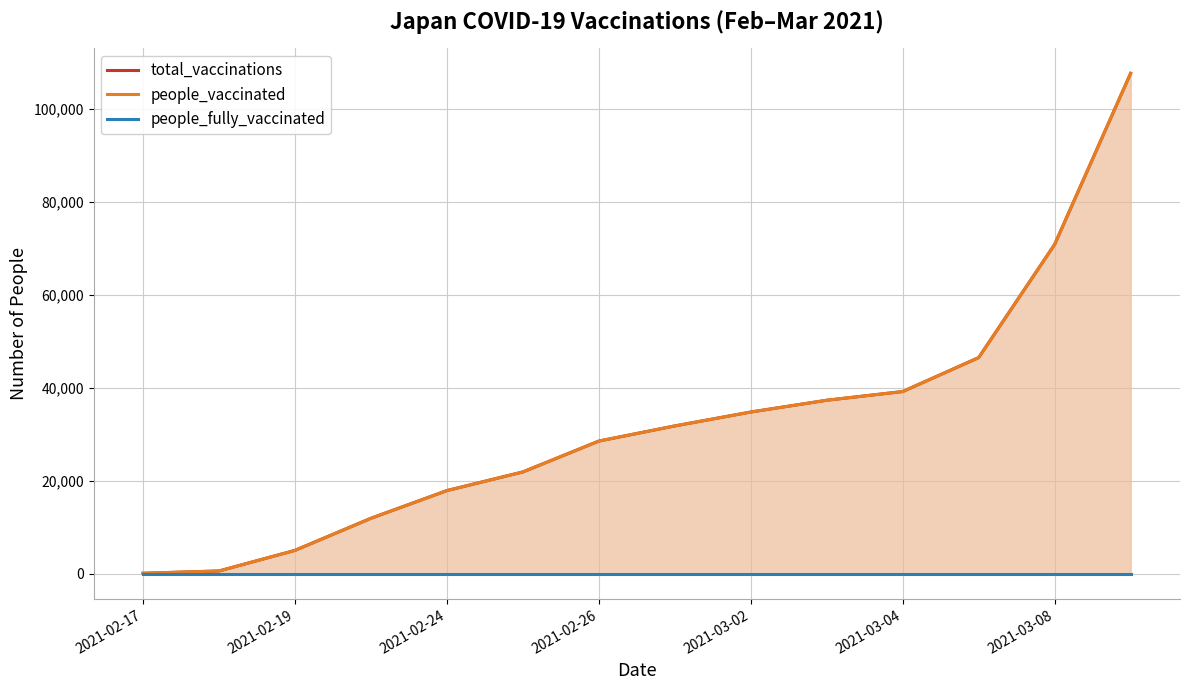

What is the difference between the maximum and minimum values in the total_vaccinations series?

107433